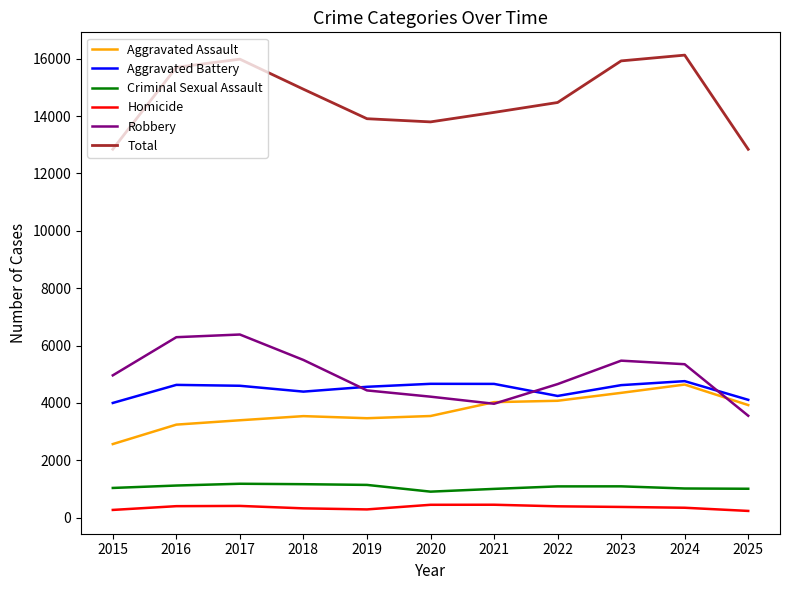

What is the total value across all series at 2020?

27592